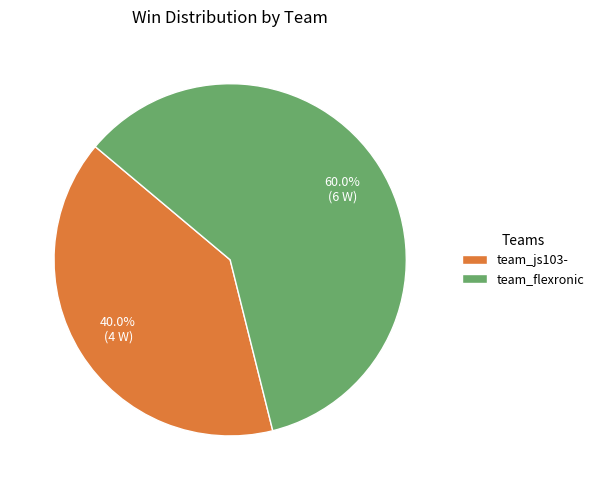

Approximately how many times larger is the value at team_flexronic compared to team_js103-?

1.5